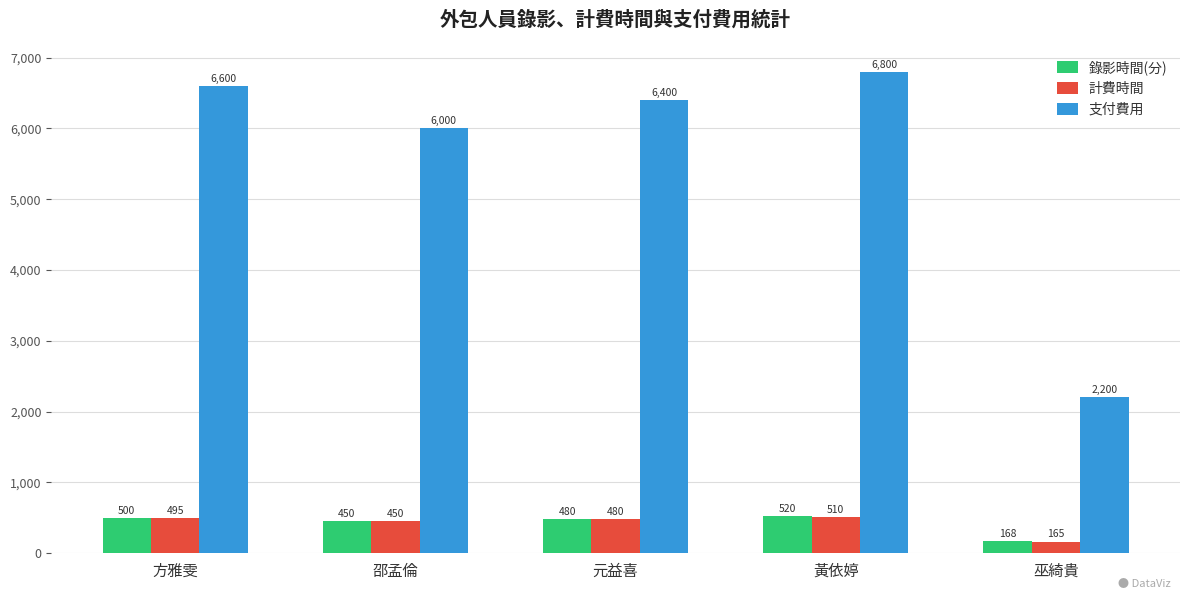

At how many categories does at least one series exceed 3382?

4